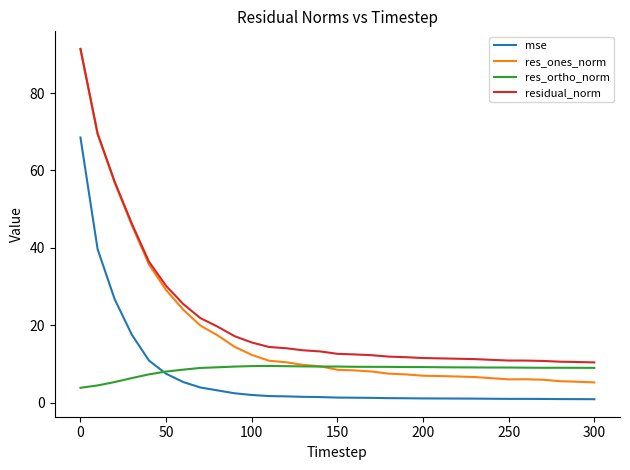

True or false: mse and res_ones_norm cross at least once.

False